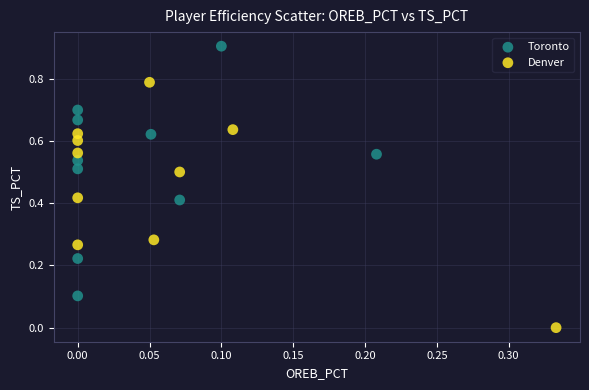

Which series reaches the minimum Y coordinate?

Denver